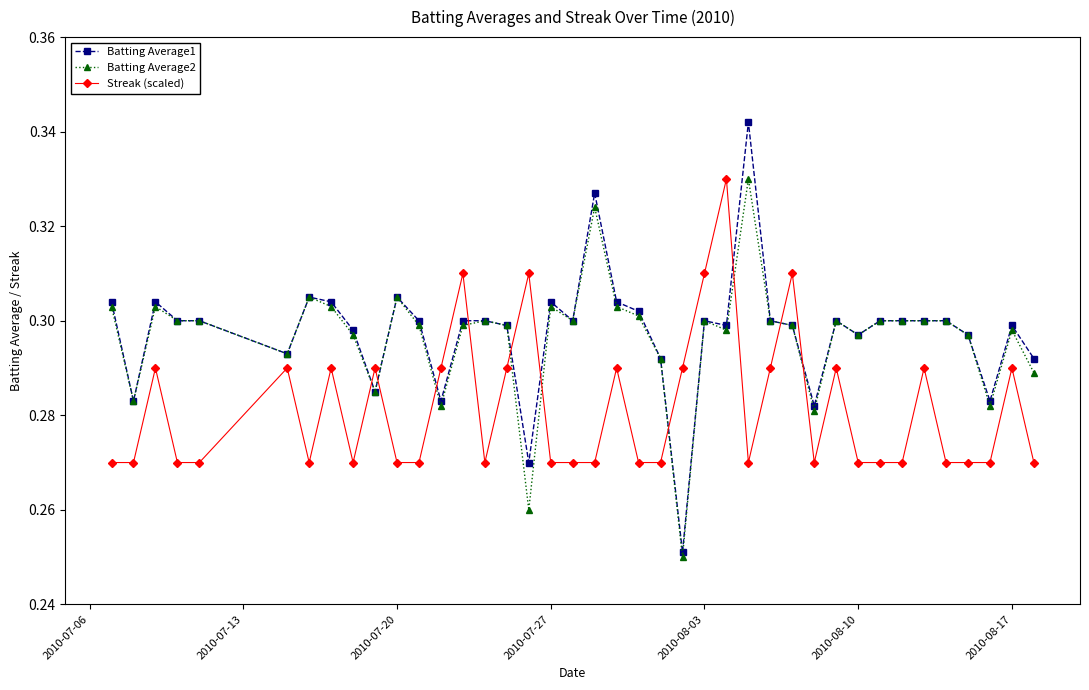

Which series has the largest range (max minus min)?

Batting Average1